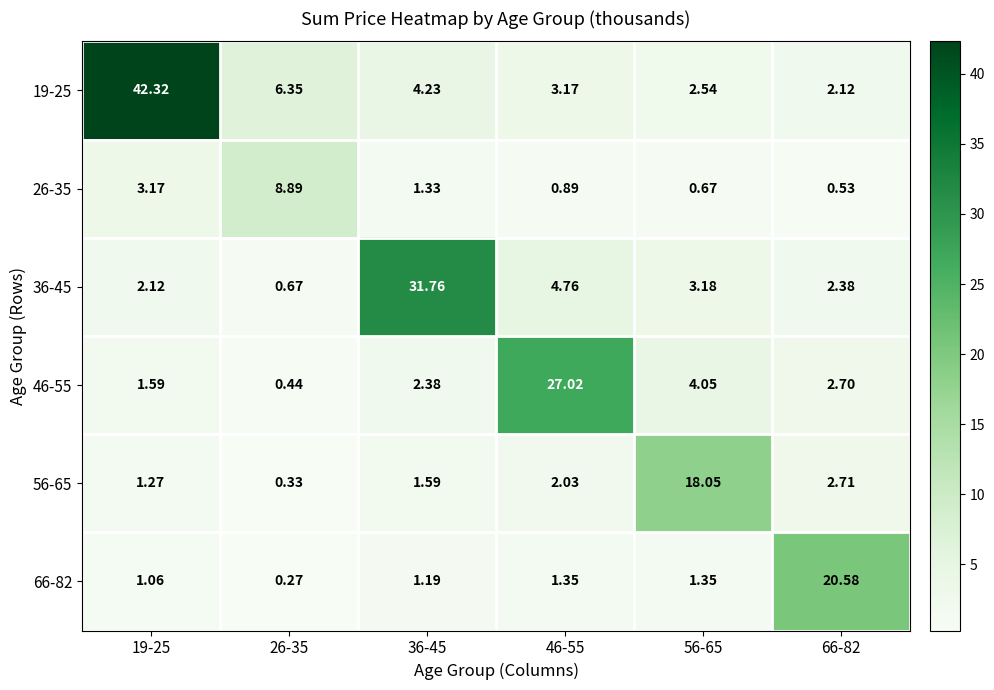

Is the value of 36-45 at 66-82 greater than the value of 46-55 at 66-82?

No